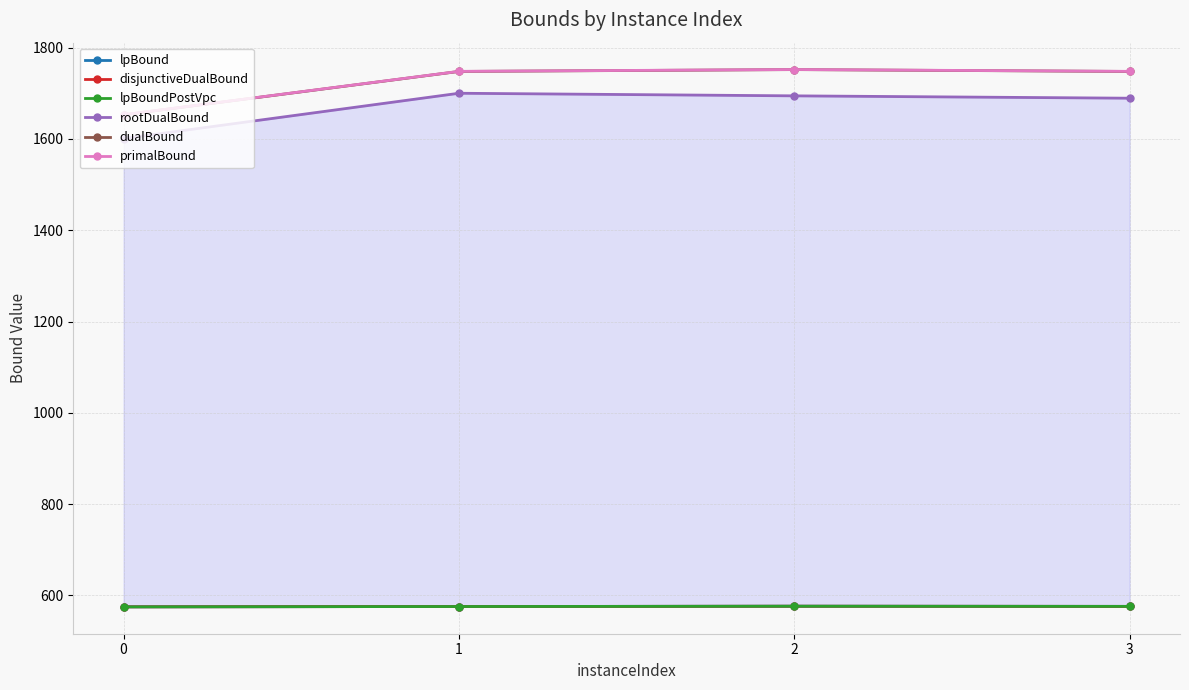

What is the total value across all series at 1?

6923.2